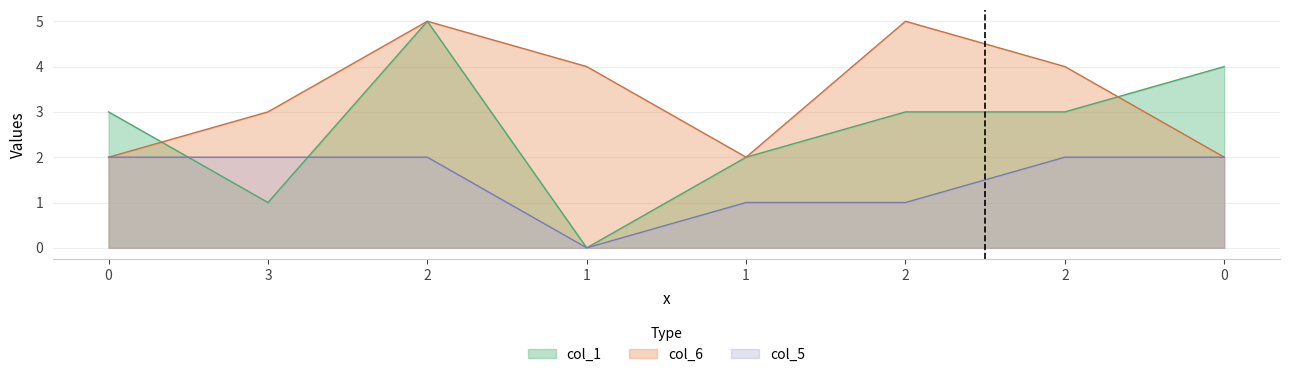

Reading left to right, list all the values displayed in this chart.

col_1: 0=3	3=1	2=5	1=0	1=2	2=3	2=3	0=4
col_6: 0=2	3=3	2=5	1=4	1=2	2=5	2=4	0=2
col_5: 0=2	3=2	2=2	1=0	1=1	2=1	2=2	0=2